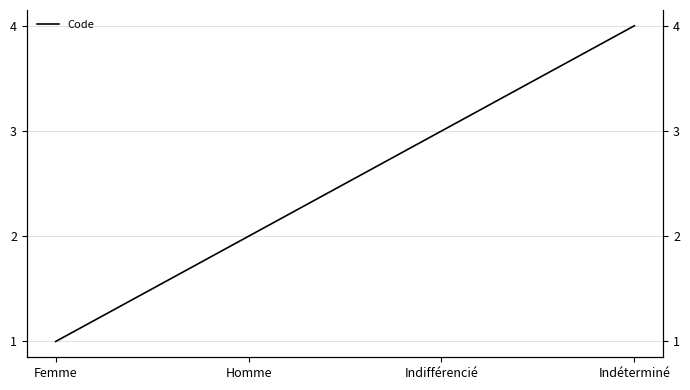

What is the label of the 2nd point from the right?

Indifférencié